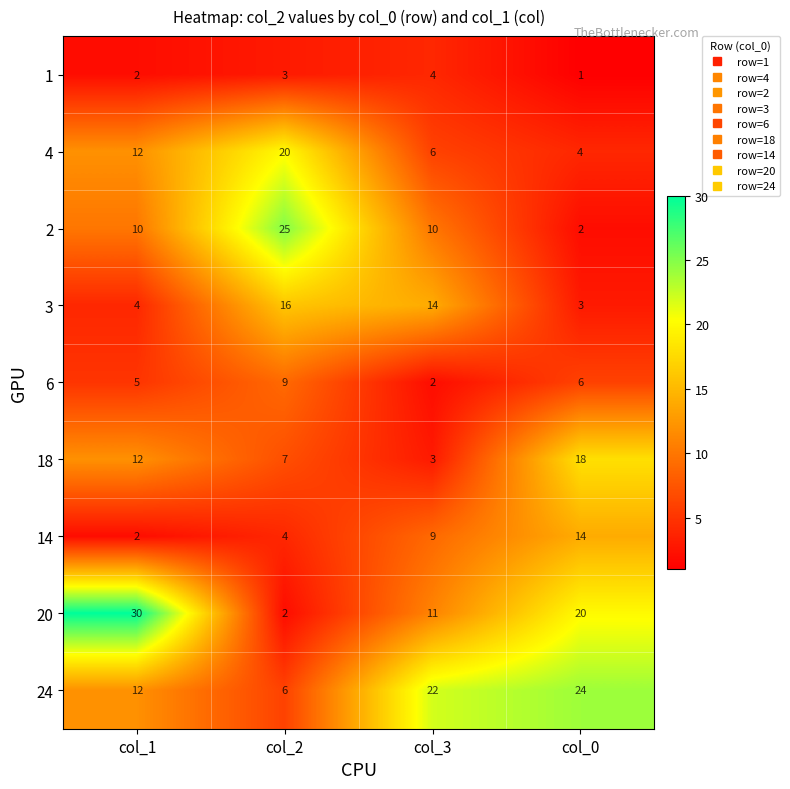

What is the sum of the 3 values at col_1 and col_0?

7